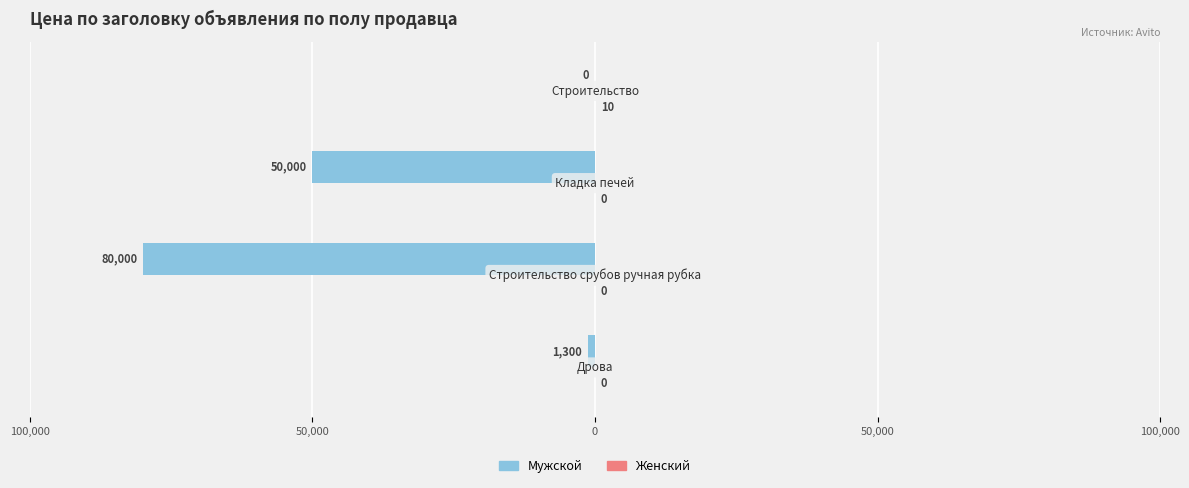

What are all the series names shown in the legend?

Мужской, Женский